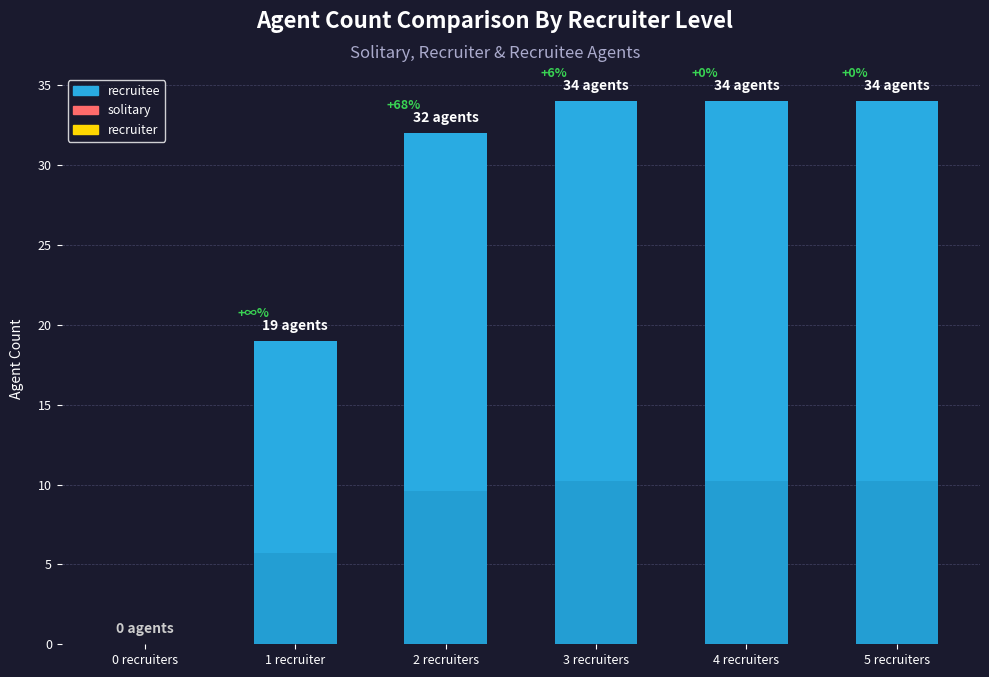

True or false: the data shows 19 at 1 recruiter.

True